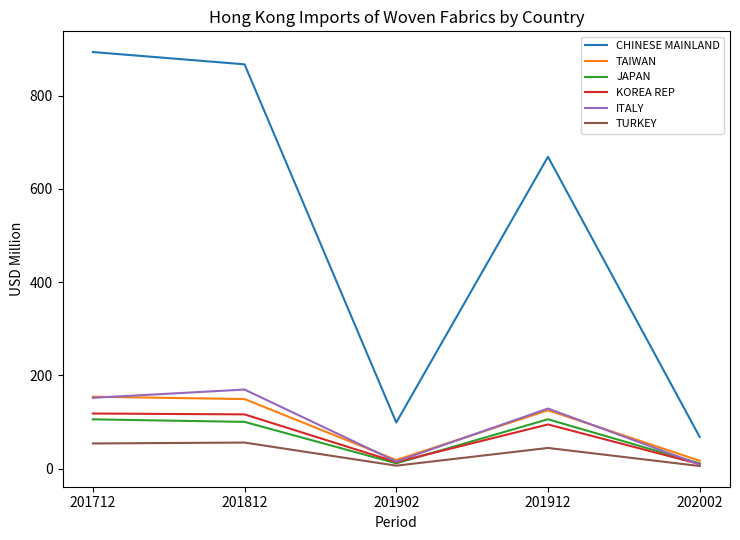

The CHINESE MAINLAND series shows 1024.4 at 201912. True or false?

False